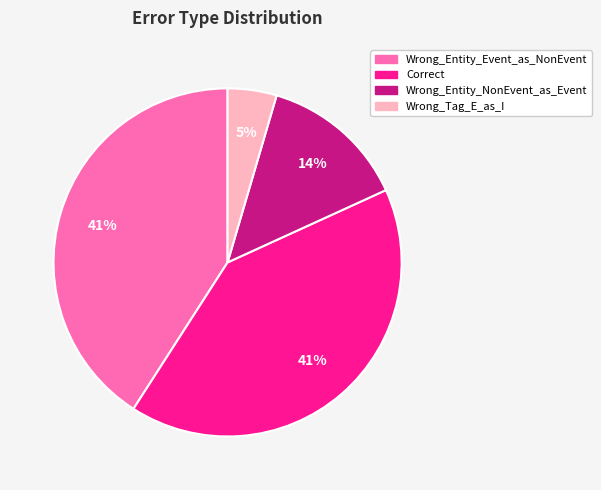

Does any single category account for the majority?

No